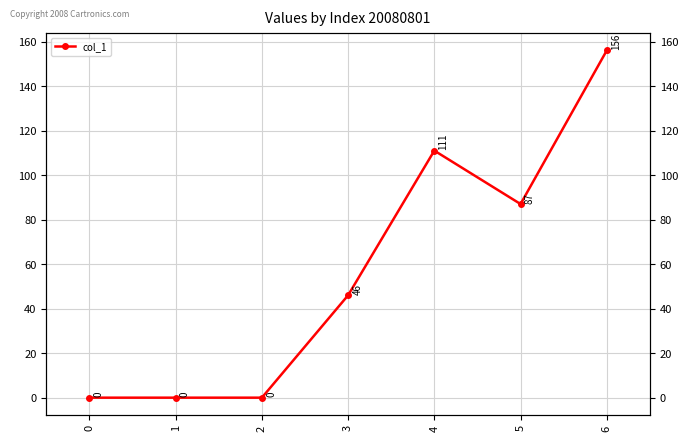

List the labels in order of value, smallest first.

0, 1, 2, 3, 5, 4, 6